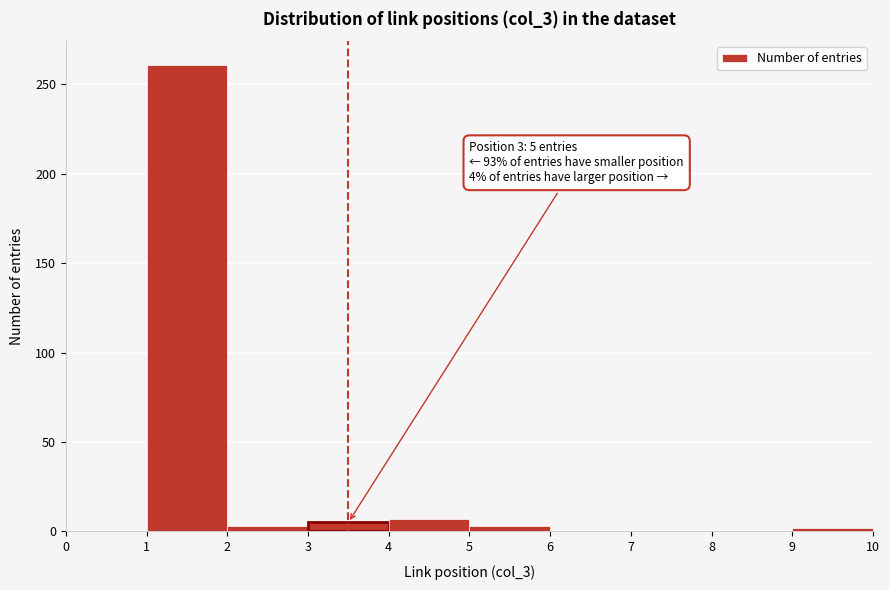

Over which range of the x-axis is the bar tallest?

1 to 2